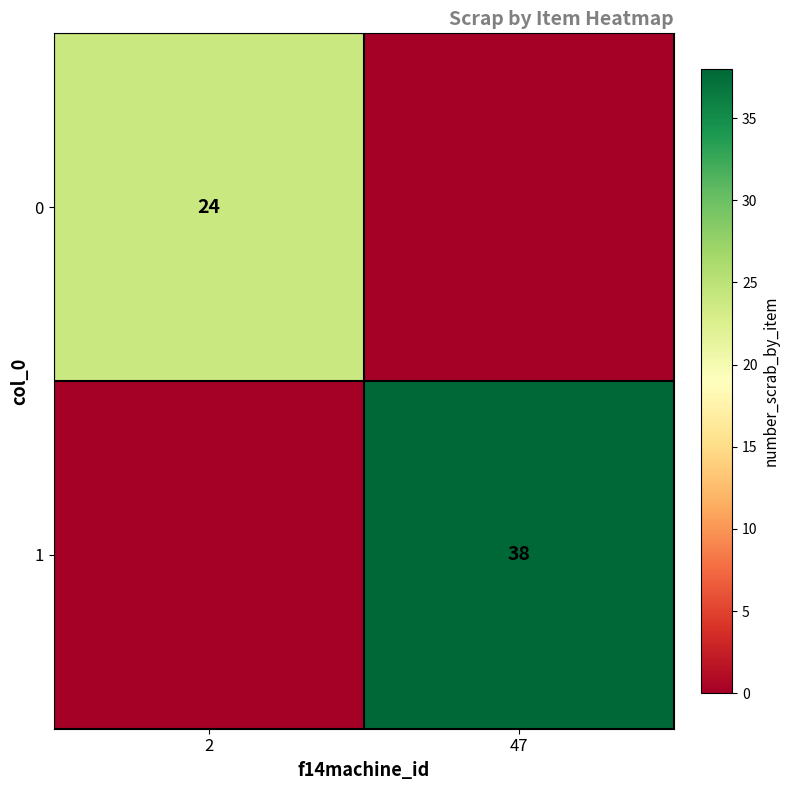

Is it true that 1 equals 38 at 47?

True